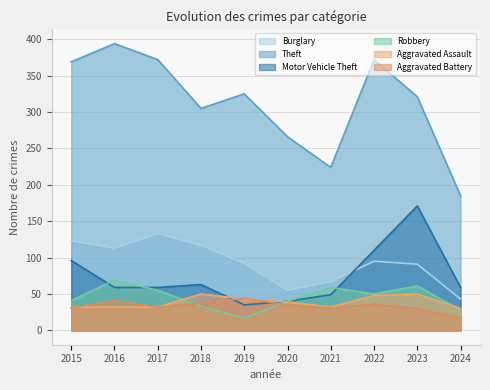

At how many categories does at least one series exceed 254?

8